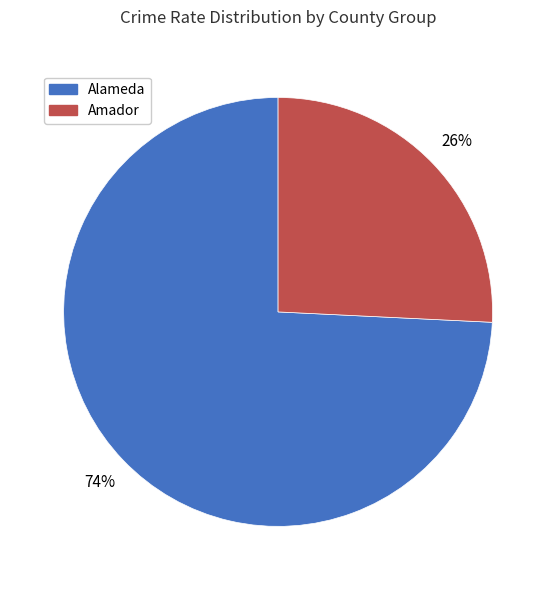

To the nearest percent, what is the difference between the largest and smallest slice percentages?

48%